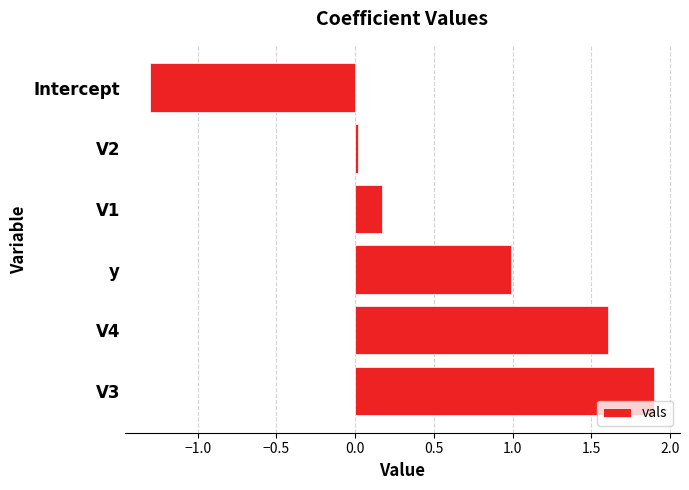

Is it true that the value at y is 0.6?

False